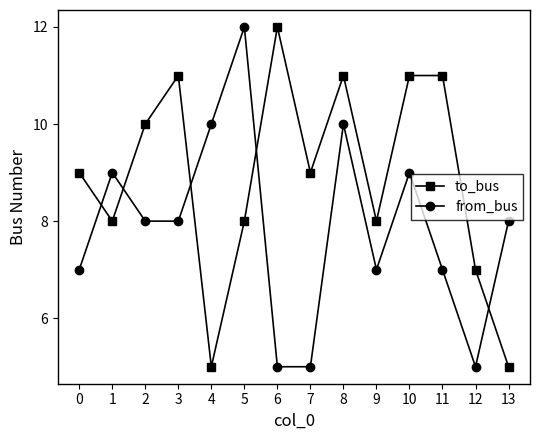

Rank the series by their average value, from highest to lowest.

to_bus, from_bus